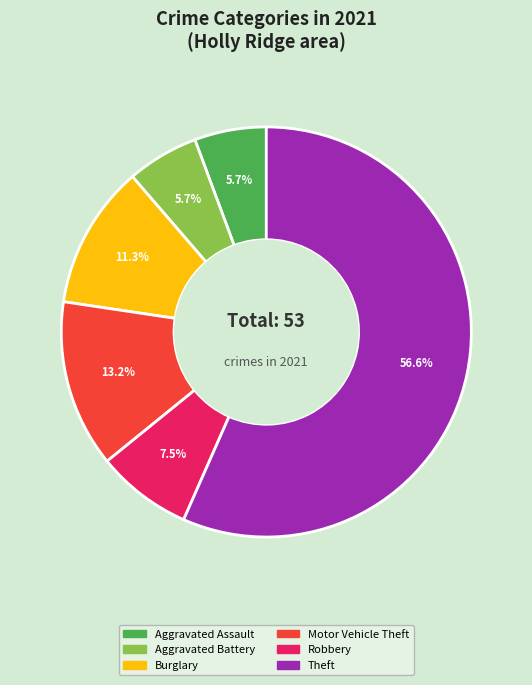

Is it true that Aggravated Assault is 17% of the pie?

False